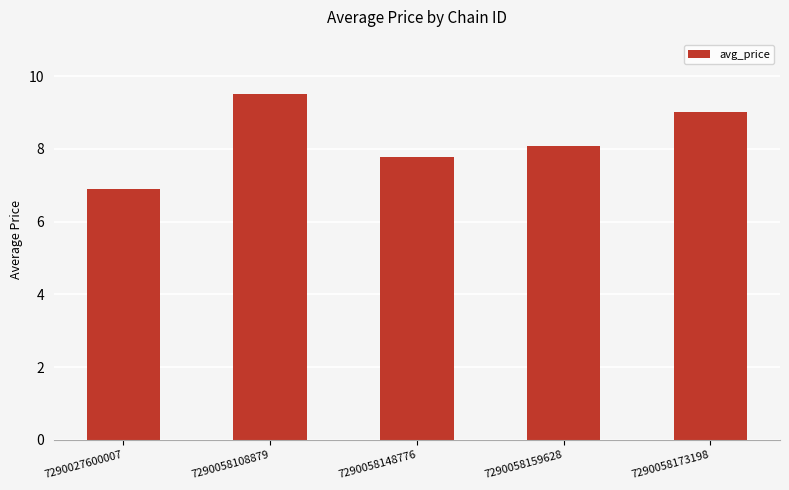

How many values are below 8?

2